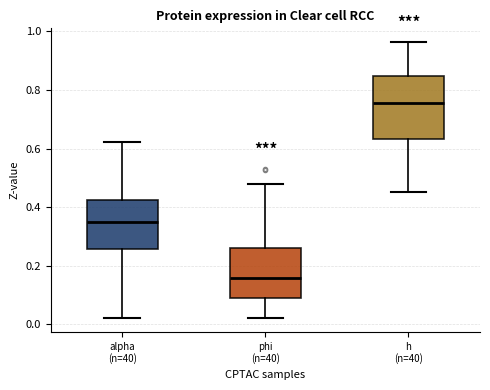

Reading left to right, transcribe this box plot: for each box, give where its median line is, the range the box spans, and where its two whiskers end, as read against the y-axis. The values are not printed on the chart, so give them approximately, as read against the axis.

alpha (n=40): median 0.36, box 0.26 to 0.42, whiskers 0.02 to 0.62
phi (n=40): median 0.16, box 0.10 to 0.26, whiskers 0.02 to 0.48
h (n=40): median 0.76, box 0.64 to 0.84, whiskers 0.46 to 0.96